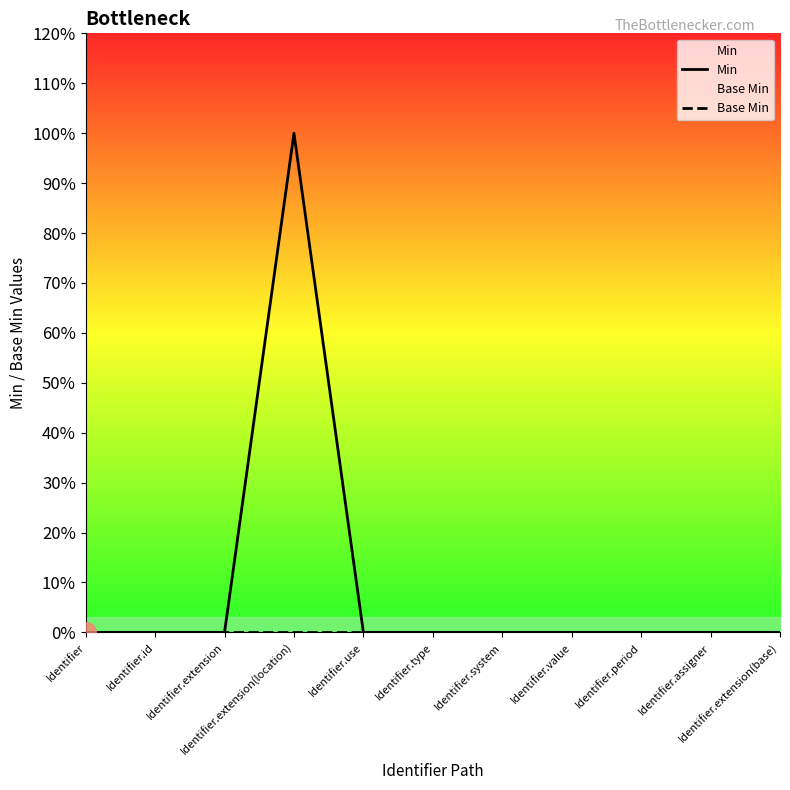

Reading left to right, list all the values displayed in this chart.

Min: 0	0	0	1	0	0	0	0	0	0	0
Base Min: 0	0	0	0	0	0	0	0	0	0	0